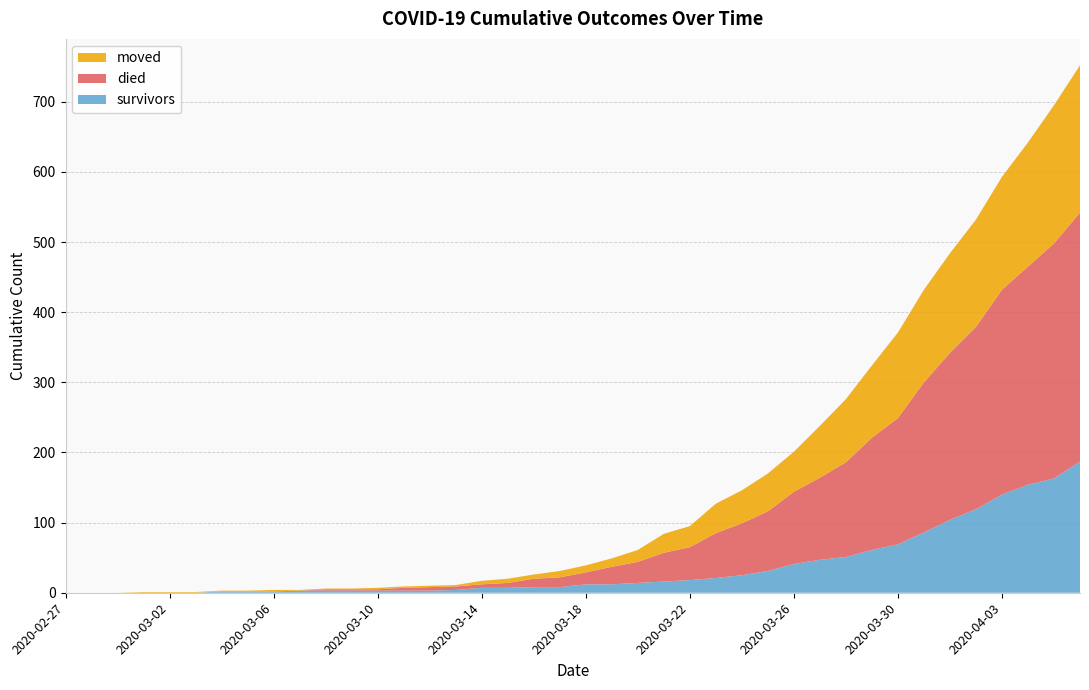

Reading left to right, list all the values displayed in this chart.

survivors: 2020-02-27=0	2020-02-28=0	2020-02-29=0	2020-03-01=0	2020-03-02=0	2020-03-03=0	2020-03-04=2	2020-03-05=2	2020-03-06=2	2020-03-07=3	2020-03-08=3	2020-03-09=3	2020-03-10=3	2020-03-11=3	2020-03-12=3	2020-03-13=4	2020-03-14=7	2020-03-15=7	2020-03-16=8	2020-03-17=8	2020-03-18=12	2020-03-19=12	2020-03-20=14	2020-03-21=16	2020-03-22=18	2020-03-23=21	2020-03-24=25	2020-03-25=31	2020-03-26=41	2020-03-27=47	2020-03-28=51	2020-03-29=61	2020-03-30=69	2020-03-31=86	2020-04-01=104	2020-04-02=119	2020-04-03=140	2020-04-04=154	2020-04-05=163	2020-04-06=187
died: 2020-02-27=0	2020-02-28=0	2020-02-29=0	2020-03-01=0	2020-03-02=0	2020-03-03=0	2020-03-04=0	2020-03-05=0	2020-03-06=0	2020-03-07=0	2020-03-08=2	2020-03-09=2	2020-03-10=2	2020-03-11=4	2020-03-12=5	2020-03-13=5	2020-03-14=5	2020-03-15=7	2020-03-16=12	2020-03-17=14	2020-03-18=17	2020-03-19=25	2020-03-20=30	2020-03-21=41	2020-03-22=47	2020-03-23=64	2020-03-24=74	2020-03-25=85	2020-03-26=103	2020-03-27=117	2020-03-28=135	2020-03-29=160	2020-03-30=180	2020-03-31=214	2020-04-01=238	2020-04-02=260	2020-04-03=292	2020-04-04=311	2020-04-05=335	2020-04-06=355
moved: 2020-02-27=0	2020-02-28=0	2020-02-29=0	2020-03-01=1	2020-03-02=1	2020-03-03=1	2020-03-04=1	2020-03-05=1	2020-03-06=2	2020-03-07=1	2020-03-08=1	2020-03-09=1	2020-03-10=2	2020-03-11=2	2020-03-12=2	2020-03-13=2	2020-03-14=5	2020-03-15=6	2020-03-16=6	2020-03-17=9	2020-03-18=10	2020-03-19=12	2020-03-20=17	2020-03-21=27	2020-03-22=30	2020-03-23=42	2020-03-24=47	2020-03-25=54	2020-03-26=57	2020-03-27=74	2020-03-28=90	2020-03-29=103	2020-03-30=122	2020-03-31=132	2020-04-01=142	2020-04-02=153	2020-04-03=161	2020-04-04=177	2020-04-05=197	2020-04-06=210